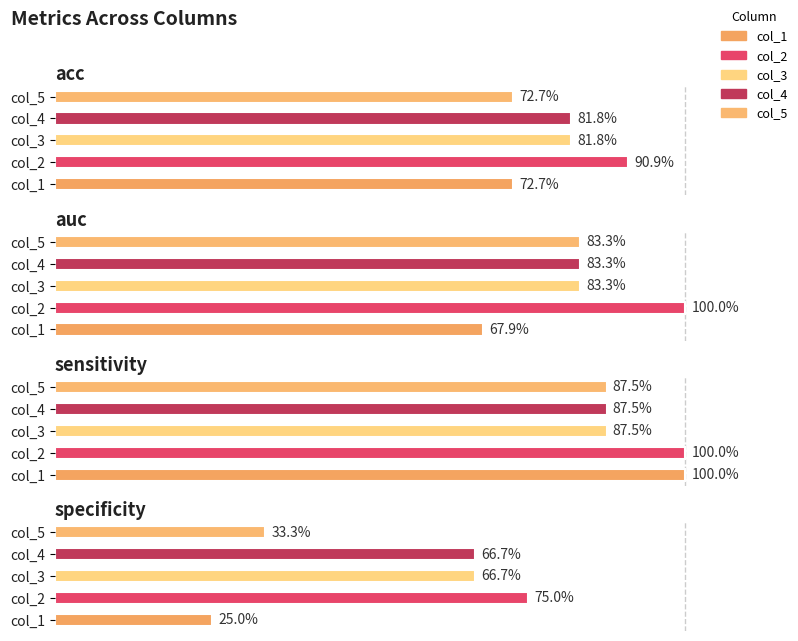

What is the sum of all 3 values?

3.2